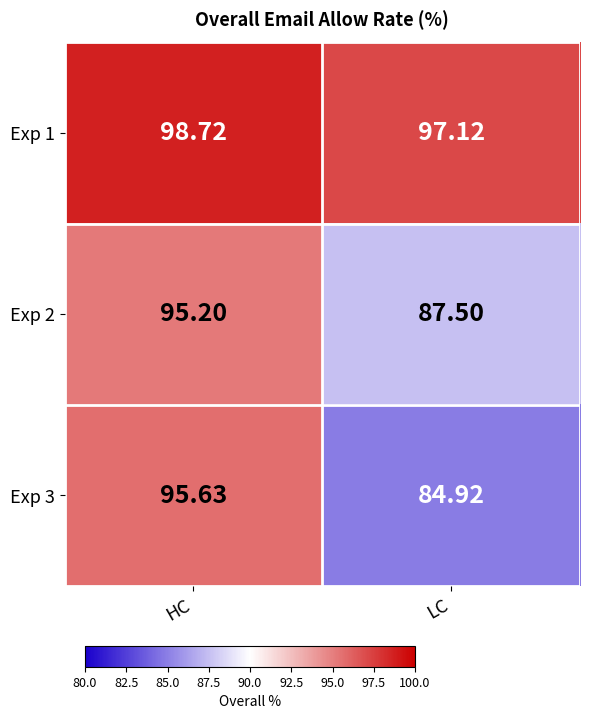

Where does the Exp 2 series first go above 95?

HC